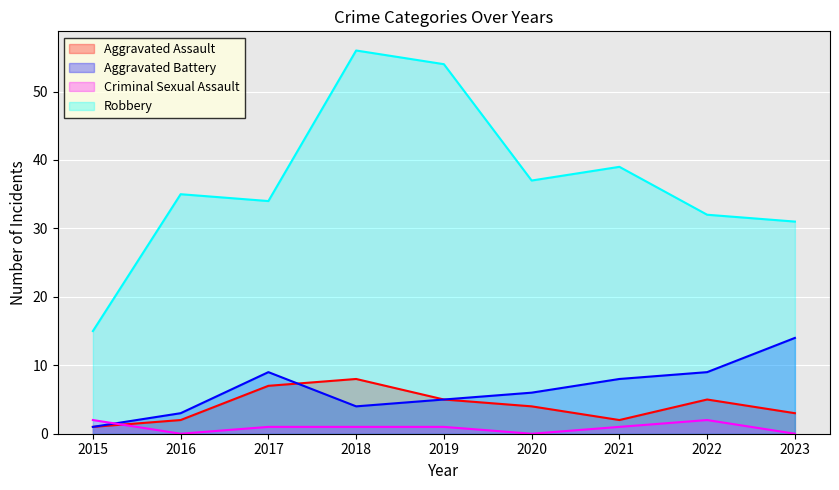

How many values in the Aggravated Battery series exceed 6?

4